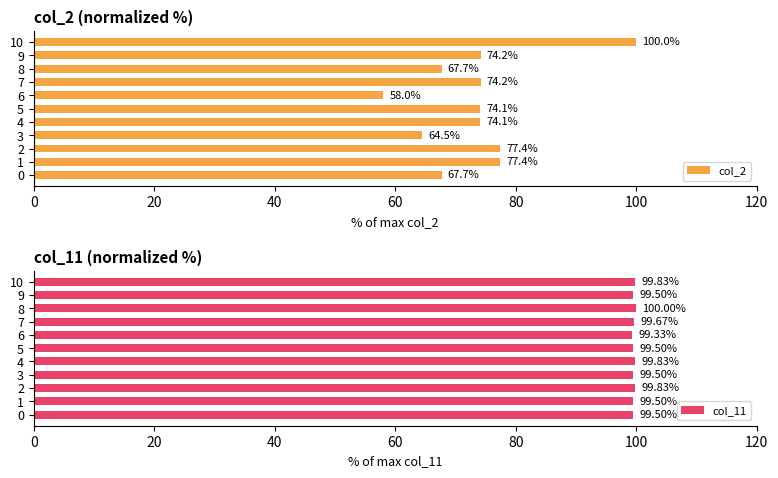

What is the average value of the col_2 series?

73.6